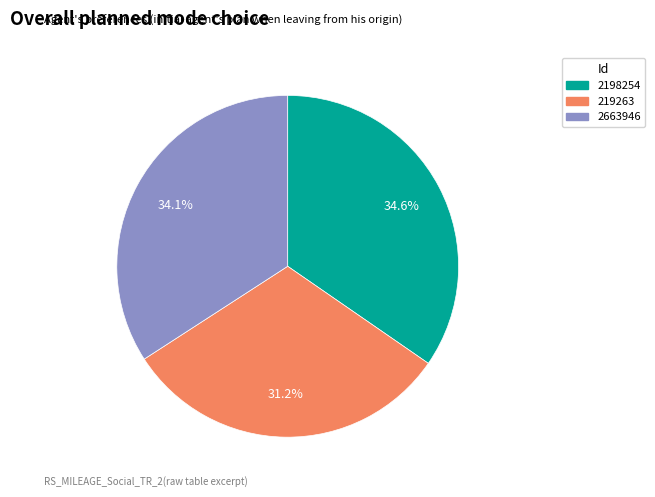

How many slices are in this pie chart?

3